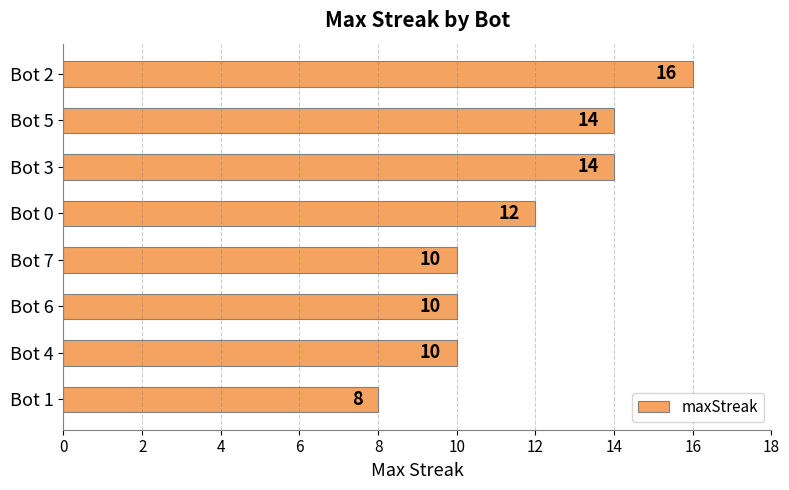

Reading top to bottom, transcribe all the data shown in this chart.

Bot 2=16	Bot 5=14	Bot 3=14	Bot 0=12	Bot 7=10	Bot 6=10	Bot 4=10	Bot 1=8